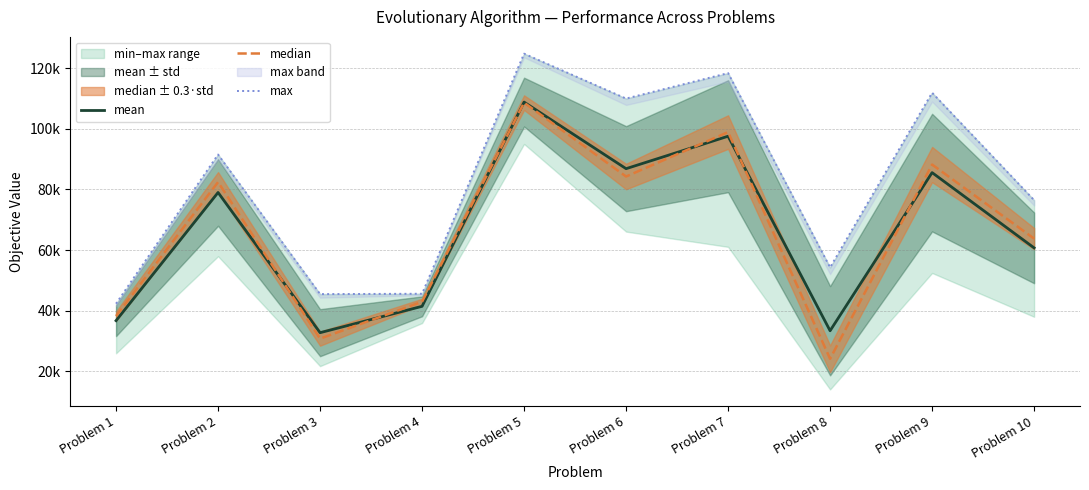

Where is the first local maximum for mean?

Problem 2